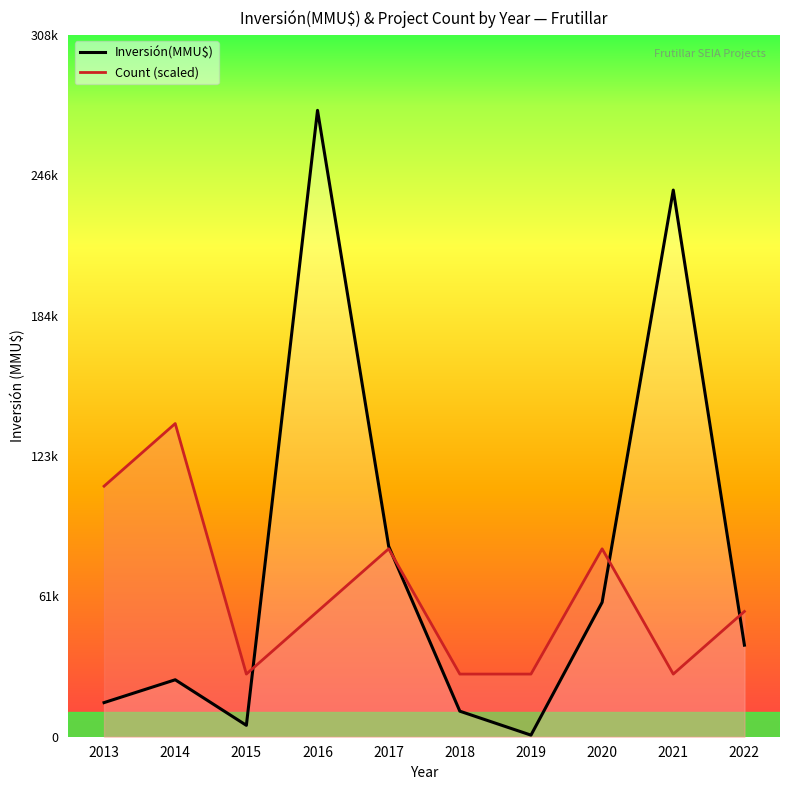

Which series has the largest total across all categories?

Inversión(MMU$) line